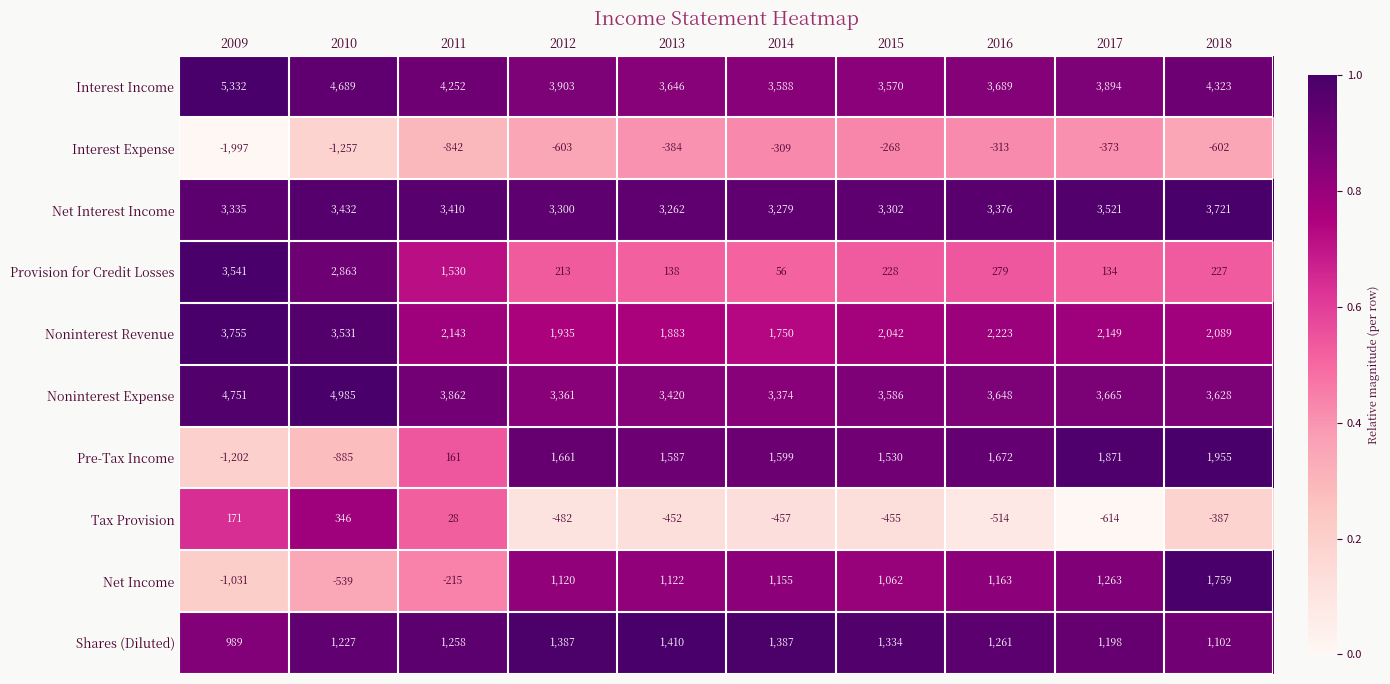

At which category is the sum across all series the highest?

2010